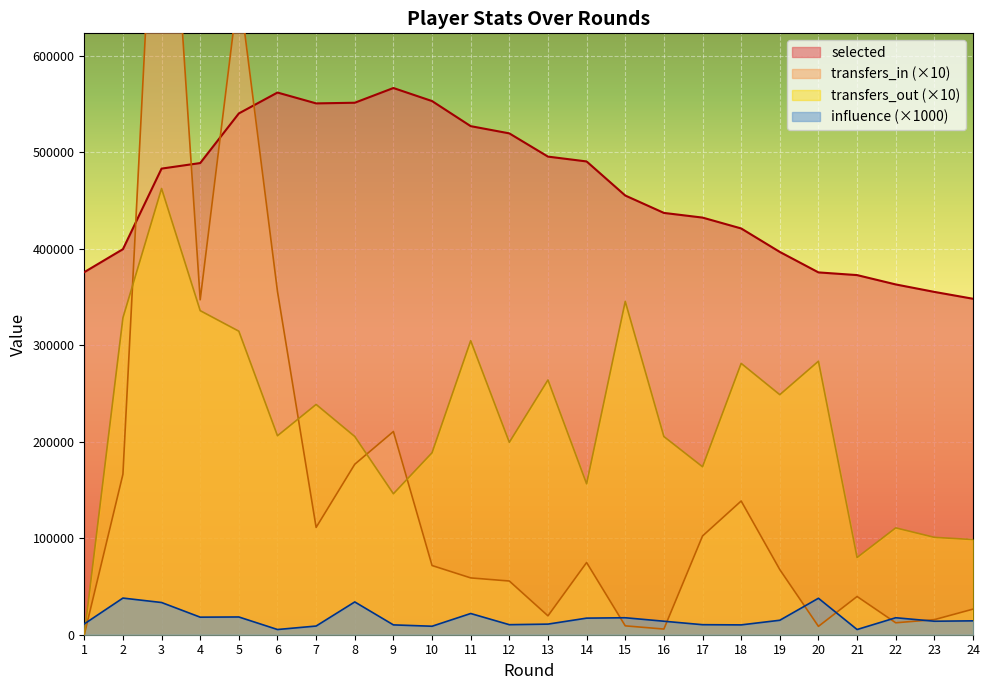

What is the average value of the transfers_out series?

220072